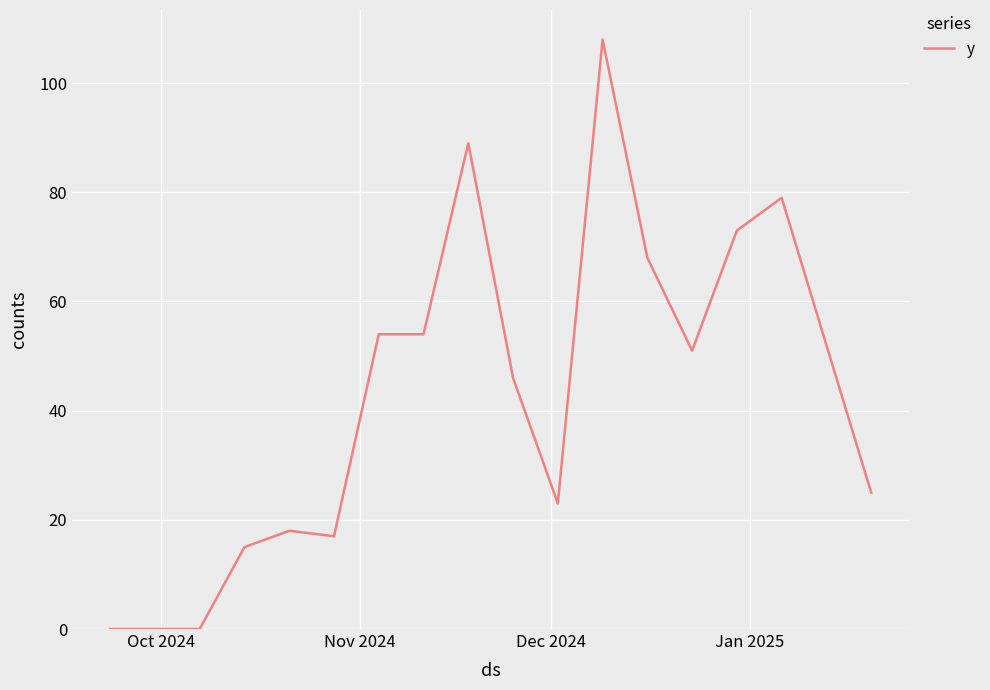

What is the greatest value displayed?

108